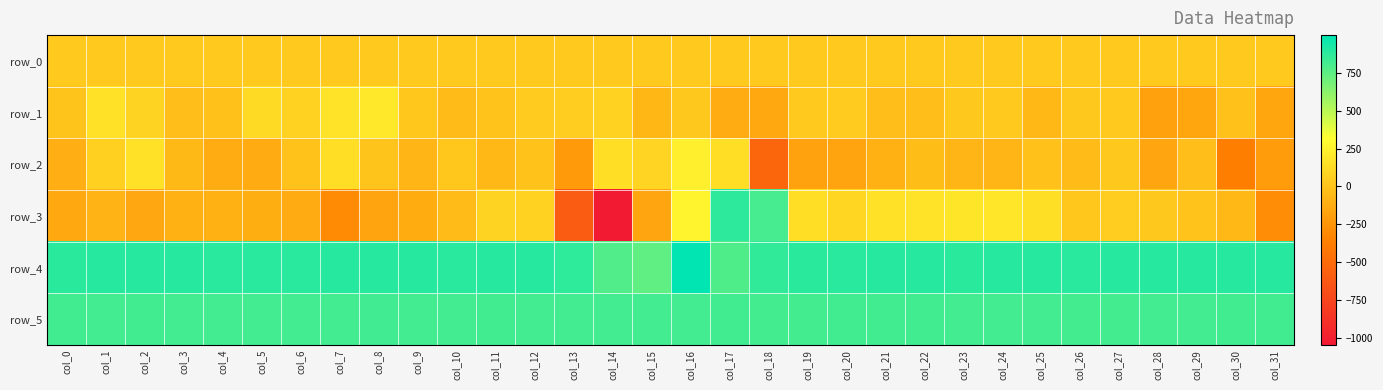

How many data points in row_1 are above 25?

15